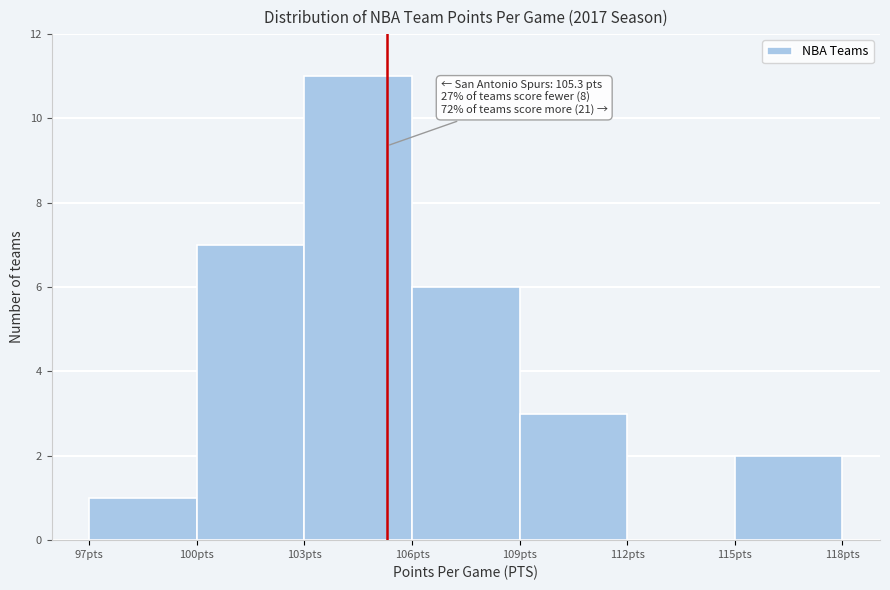

Which range on the x-axis has the tallest bar?

103 to 106